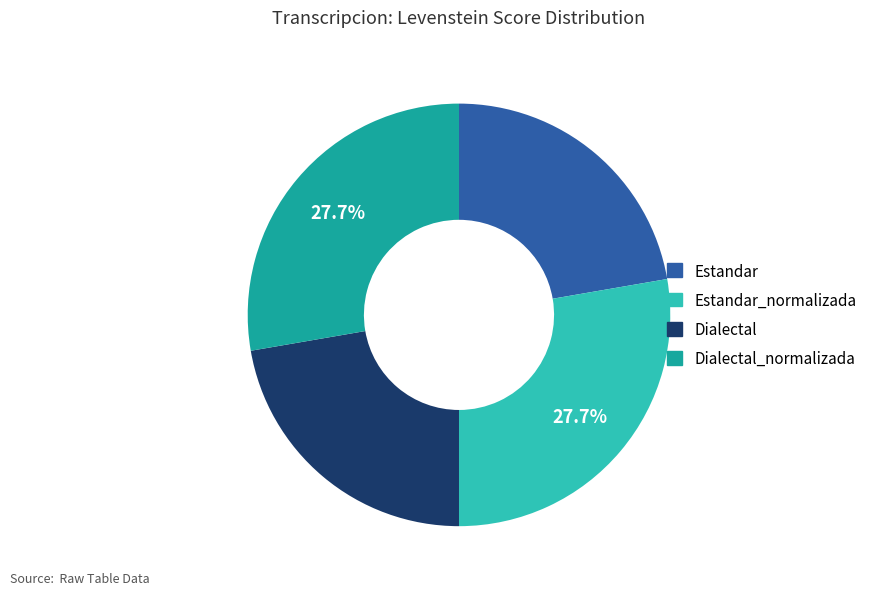

Does any single category account for the majority?

No